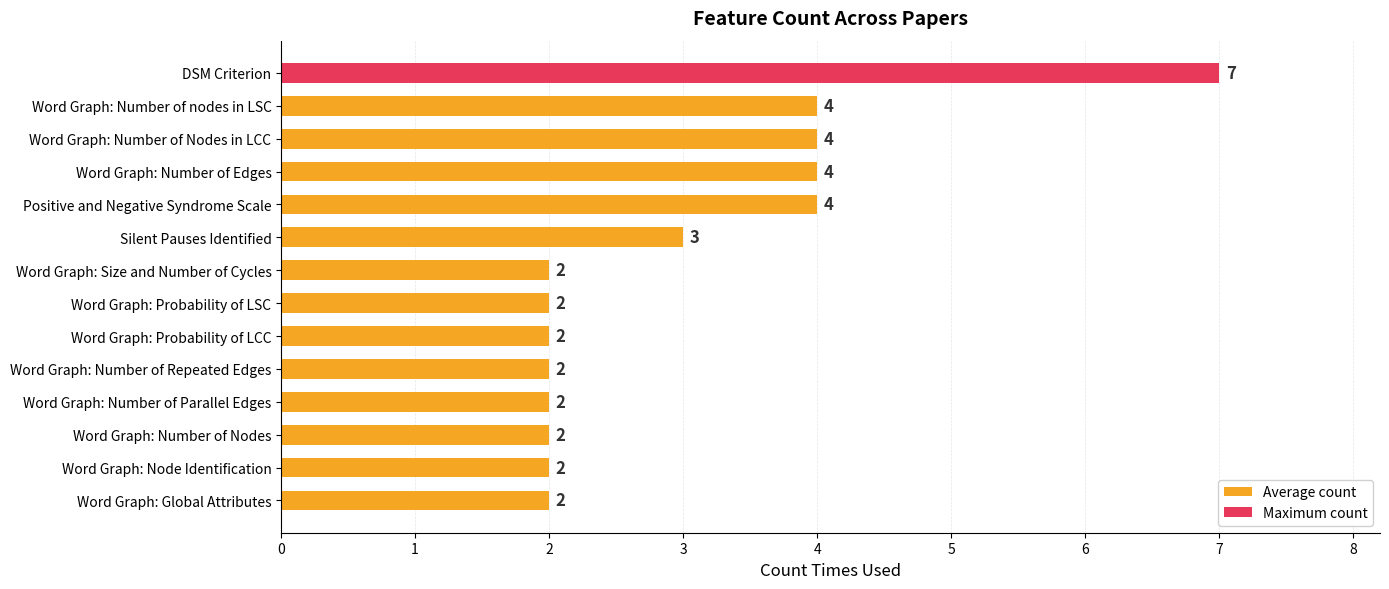

Count the number of data series in this chart.

1